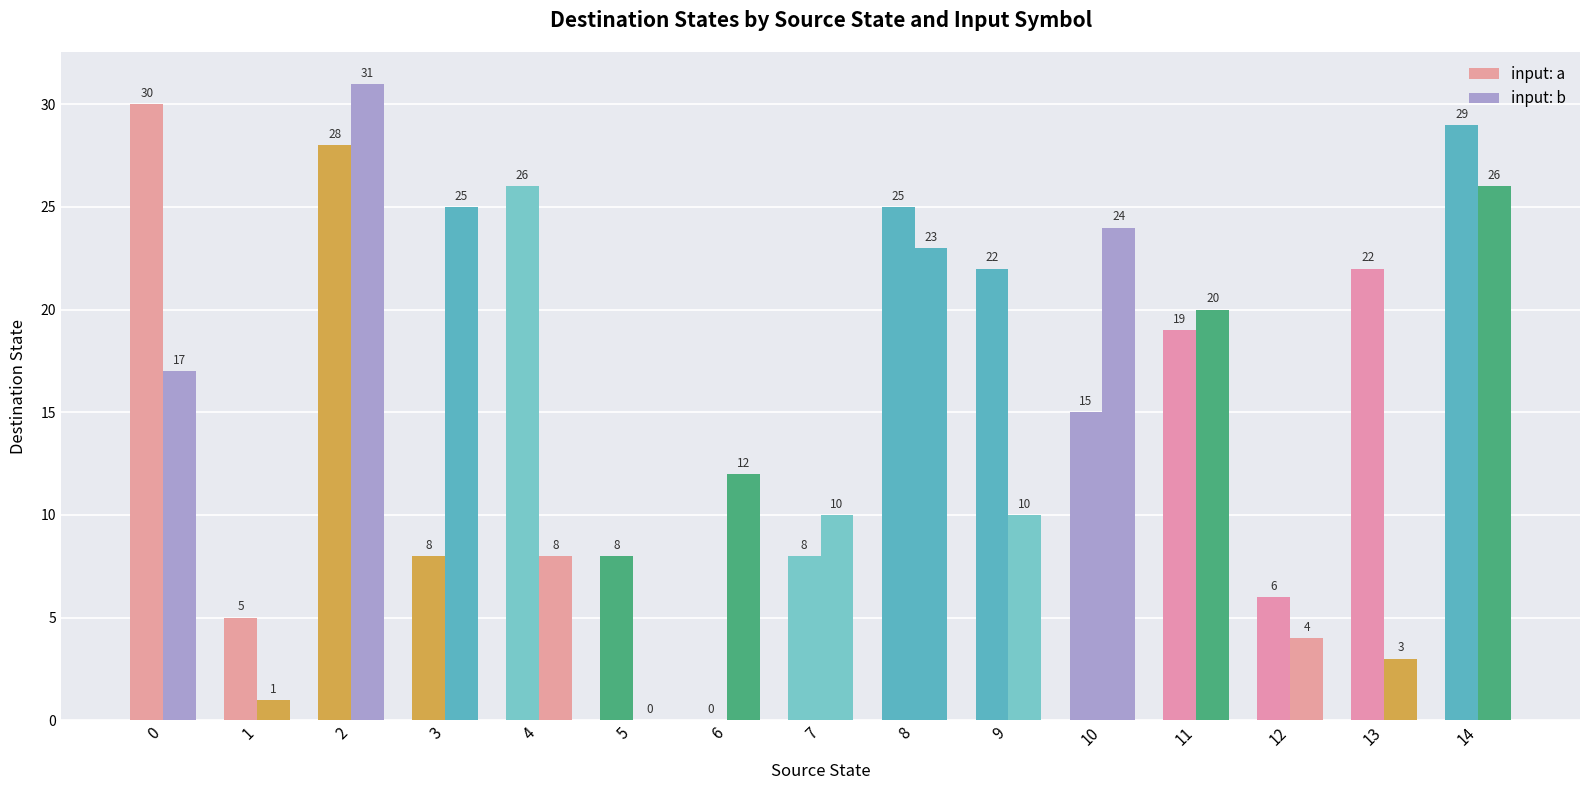

What is the difference between the maximum and second lowest values in the input: a series?

25